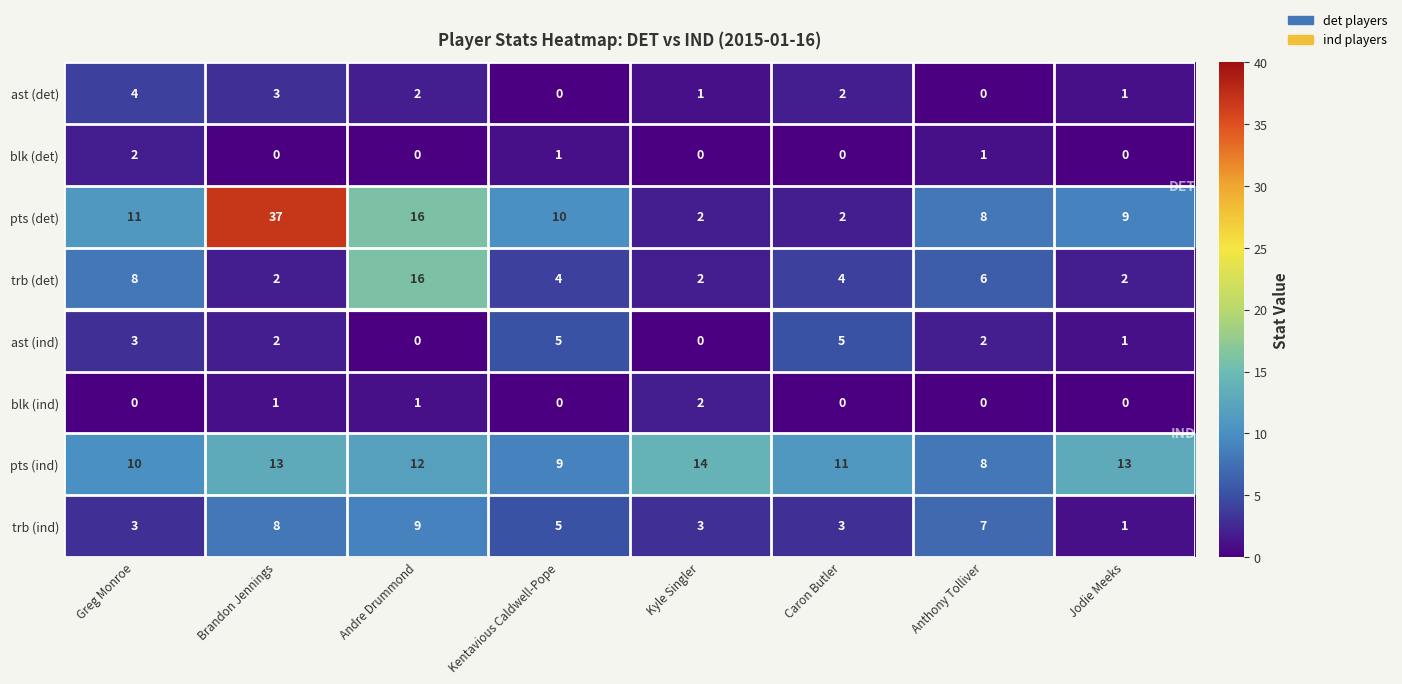

What is the difference between the maximum and minimum values in the pts (det) series?

35